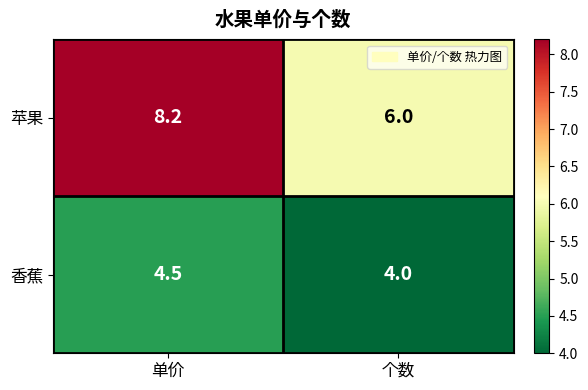

Is the value of 苹果 at 单价 greater than the value of 香蕉 at 个数?

Yes